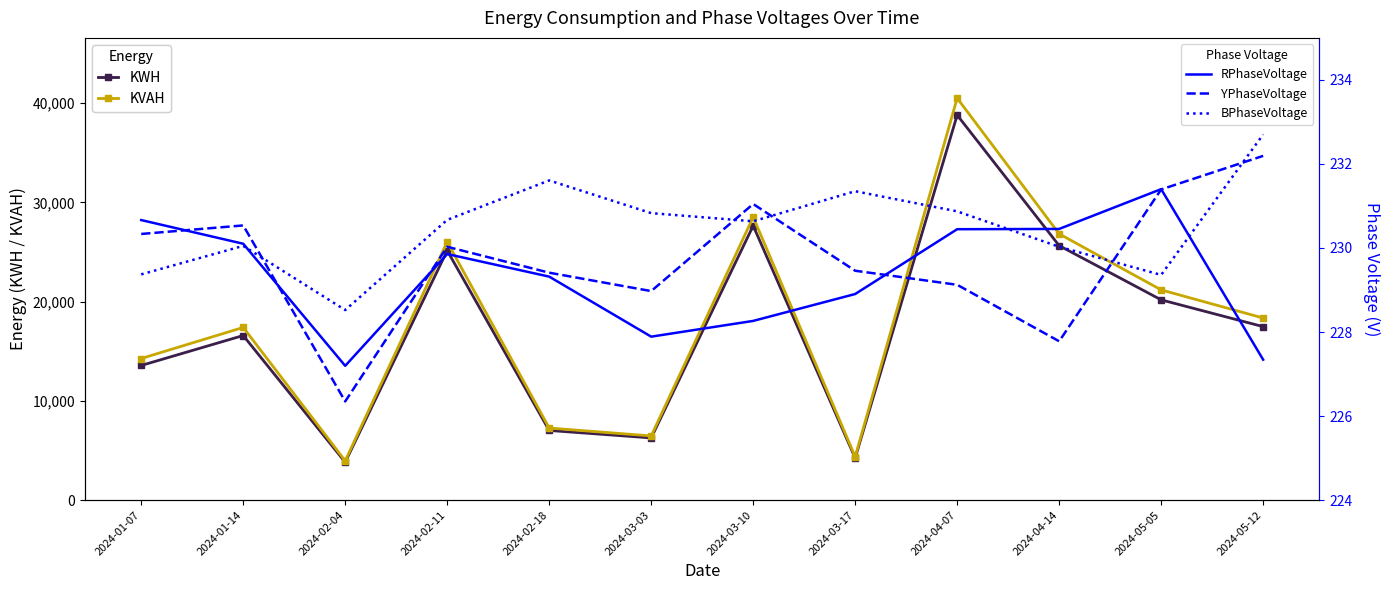

The value of KWH at 2024-04-14 is 44383.9. True or false?

False